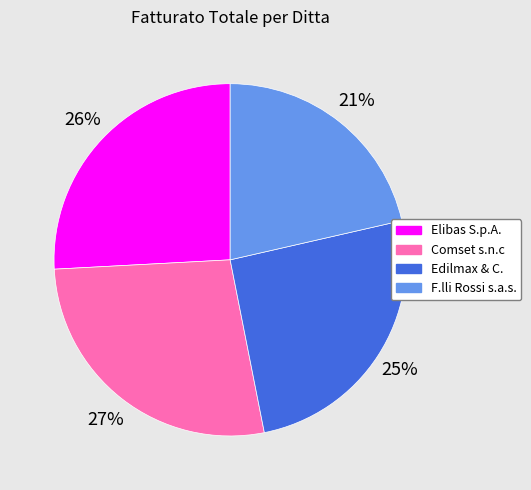

How many slices are in this pie chart?

4